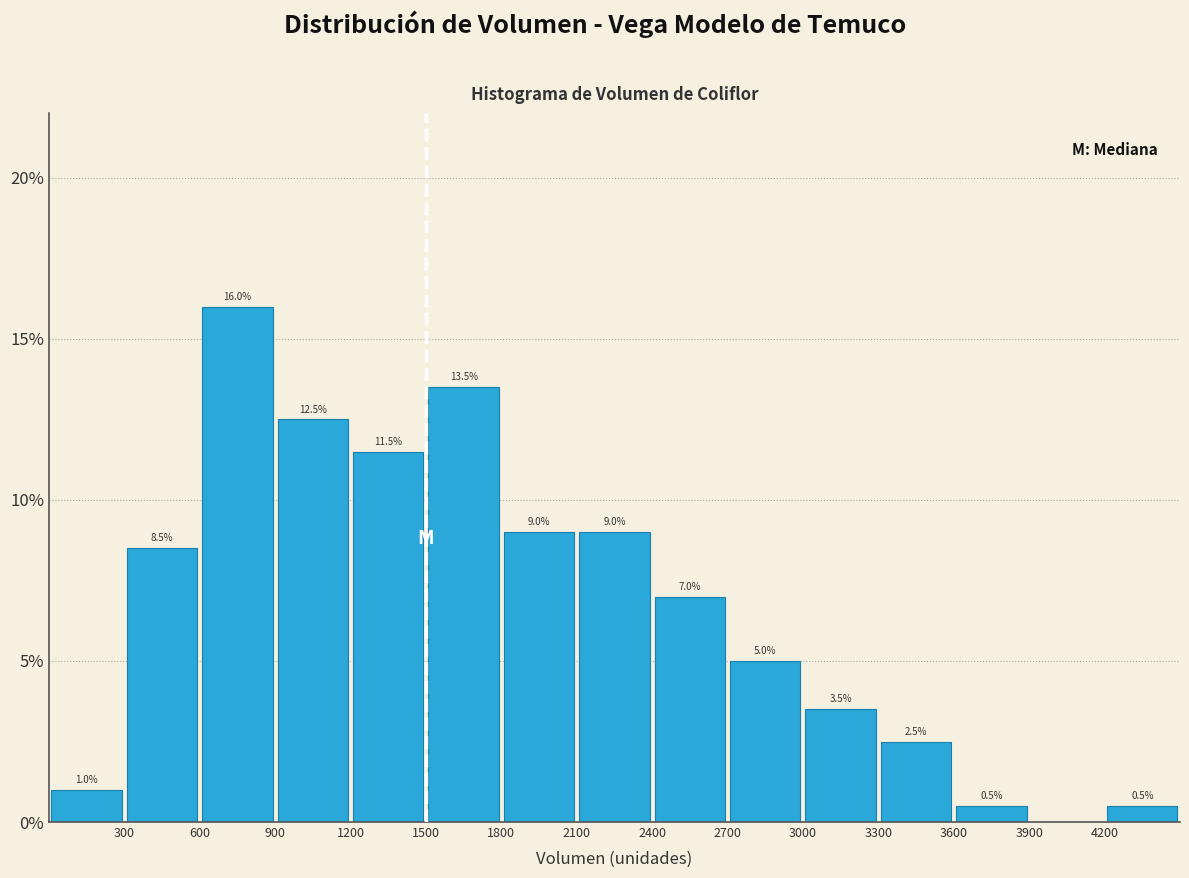

Over which range of the x-axis is the bar tallest?

600 to 900